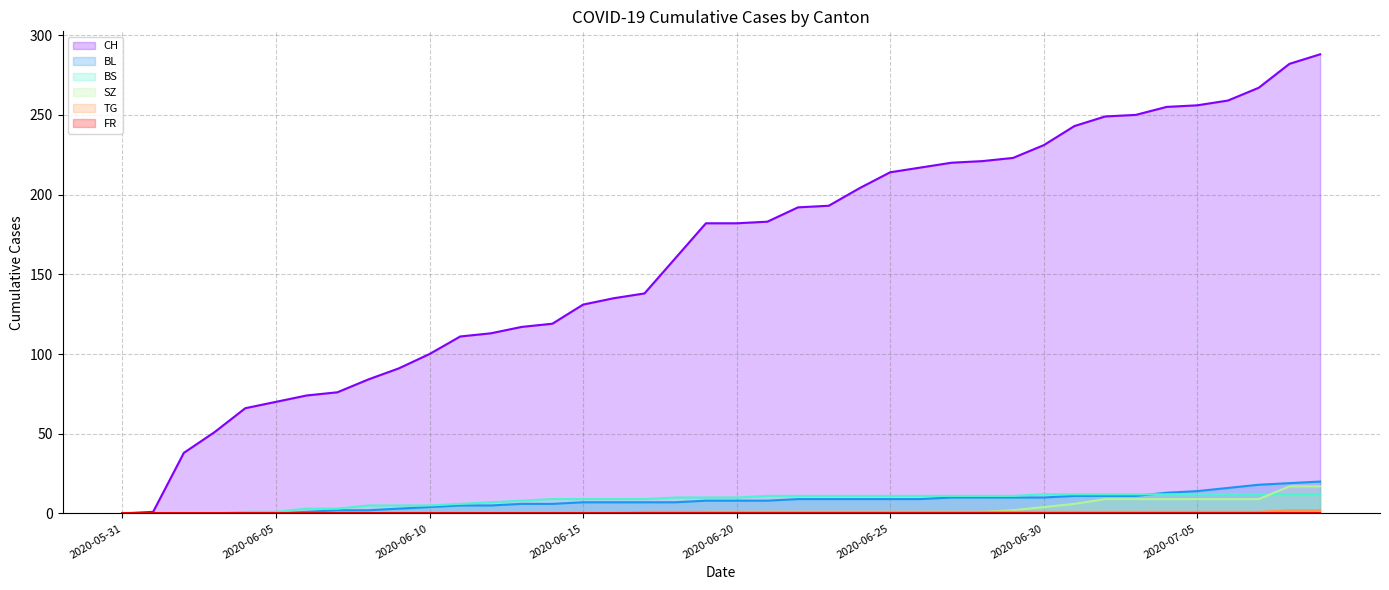

The TG series shows 1 at 2020-06-19. True or false?

True